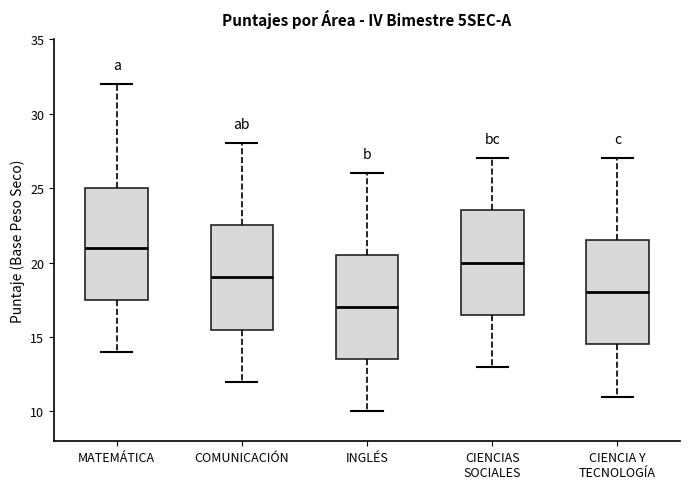

Where is the upper edge of the box for INGLÉS on the y-axis? The values are not printed on the chart, so give them approximately, as read against the axis.

20.5